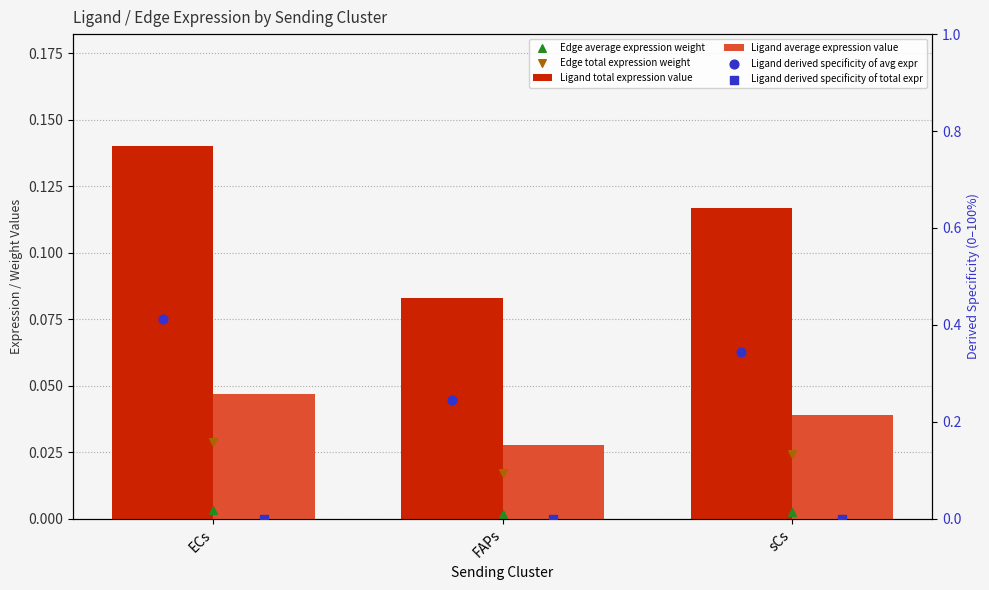

What is the total value across all series at sCs?

0.5